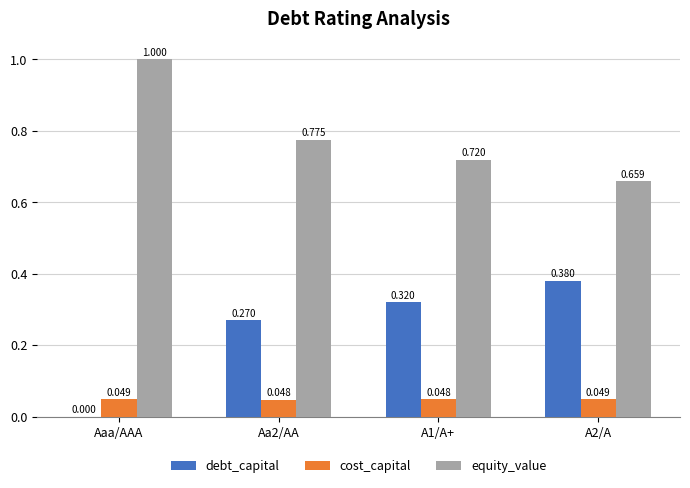

Is the value of debt_capital at Aaa/AAA greater than the value of cost_capital at Aaa/AAA?

No